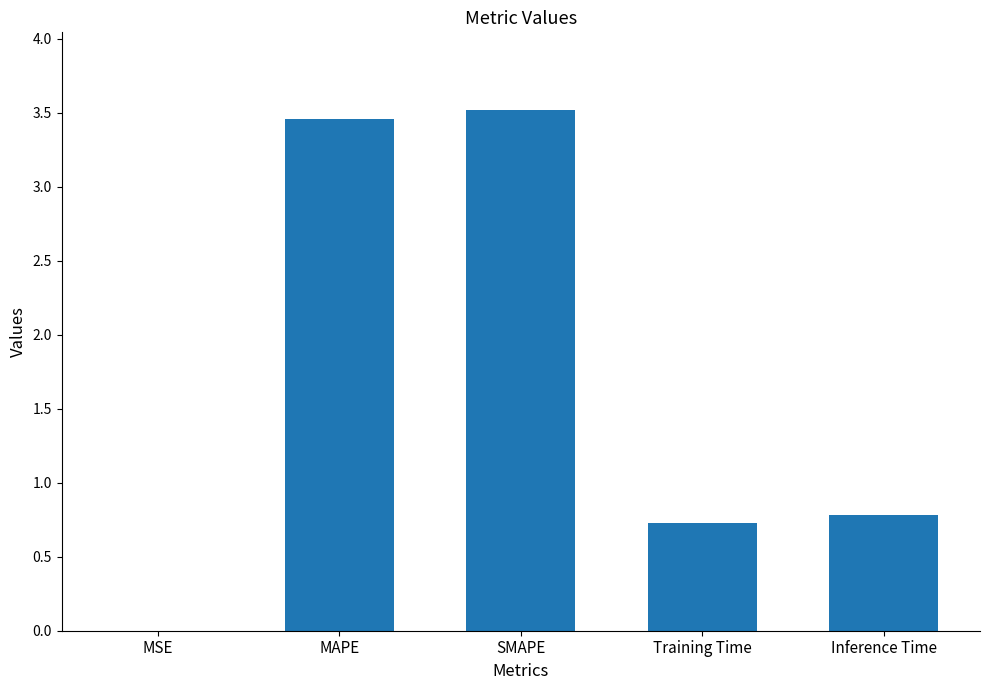

Read the value at Inference Time.

0.8